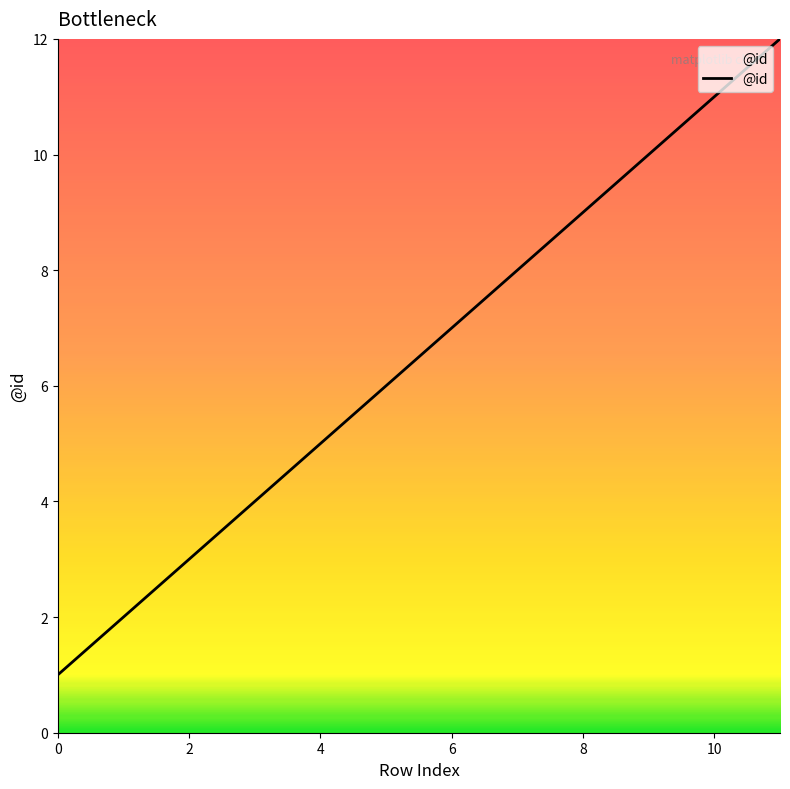

What is the greatest value displayed?

12